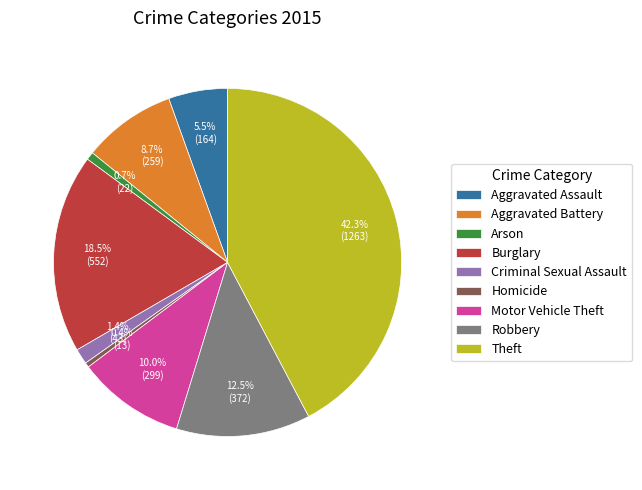

Which category has the biggest portion of the pie?

Theft